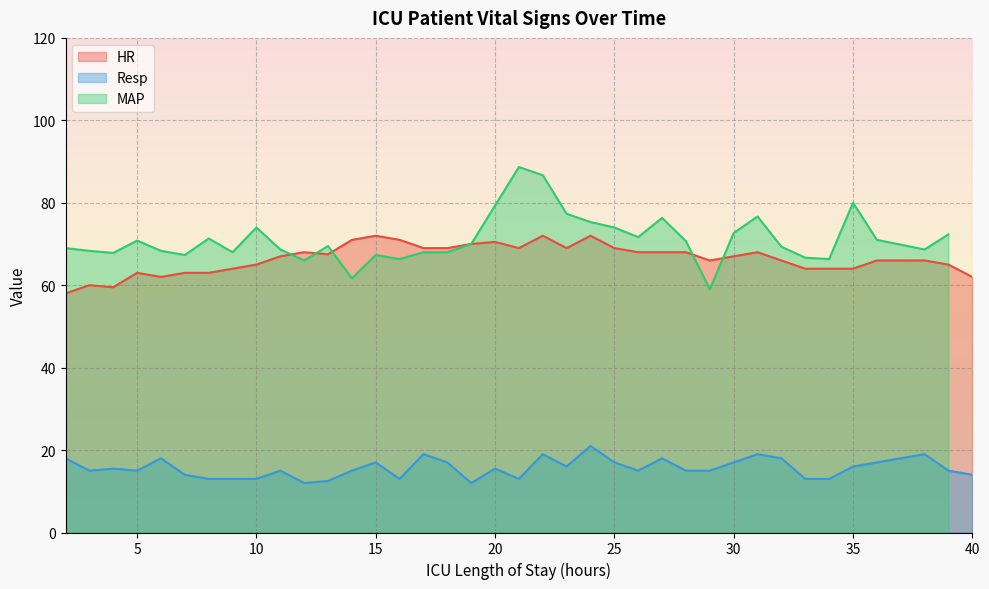

What is the difference between the HR values at 15 and 23?

3.0